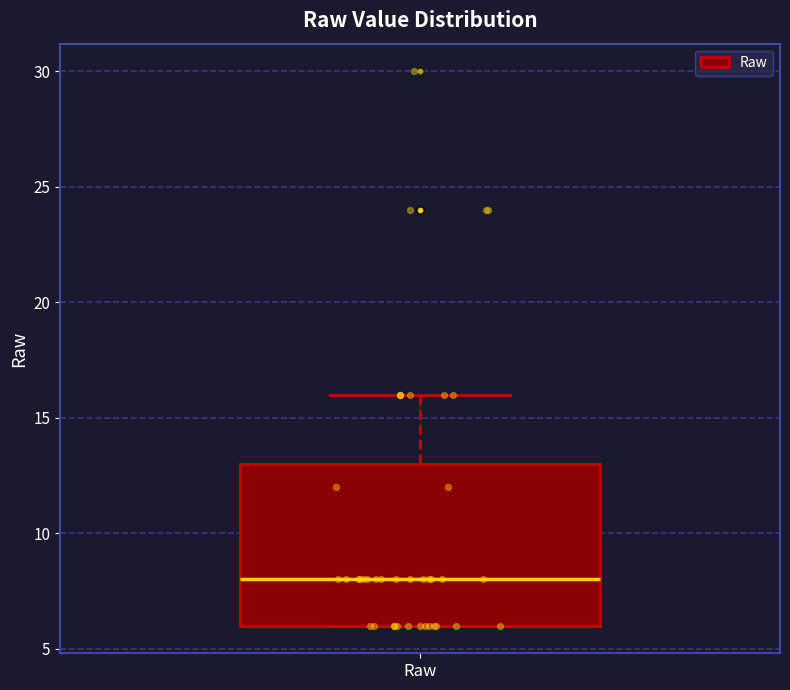

Transcribe this box plot: give where the median line is, the range the box spans, and where the two whiskers end, as read against the y-axis. The values are not printed on the chart, so give them approximately, as read against the axis.

median 8, box 6 to 13, whiskers 6 to 16